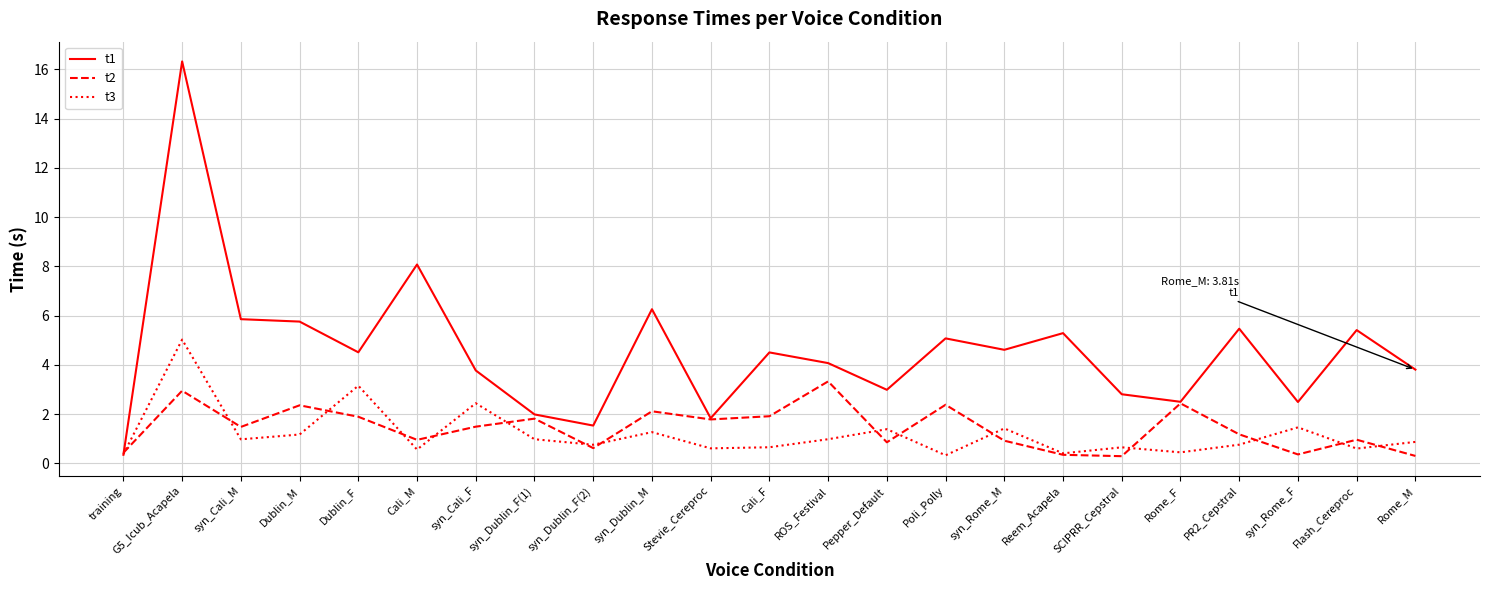

The value of t1 at Rome_F is 2.5. True or false?

True